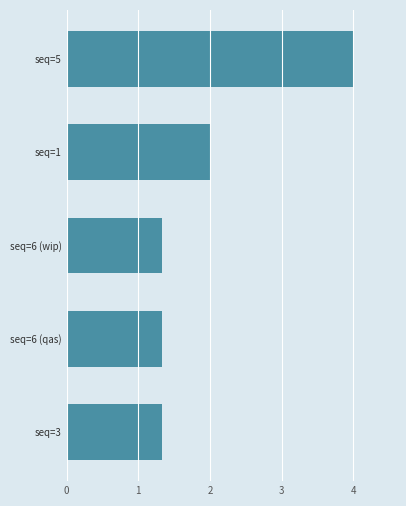

What is the difference between the maximum and minimum values?

2.7